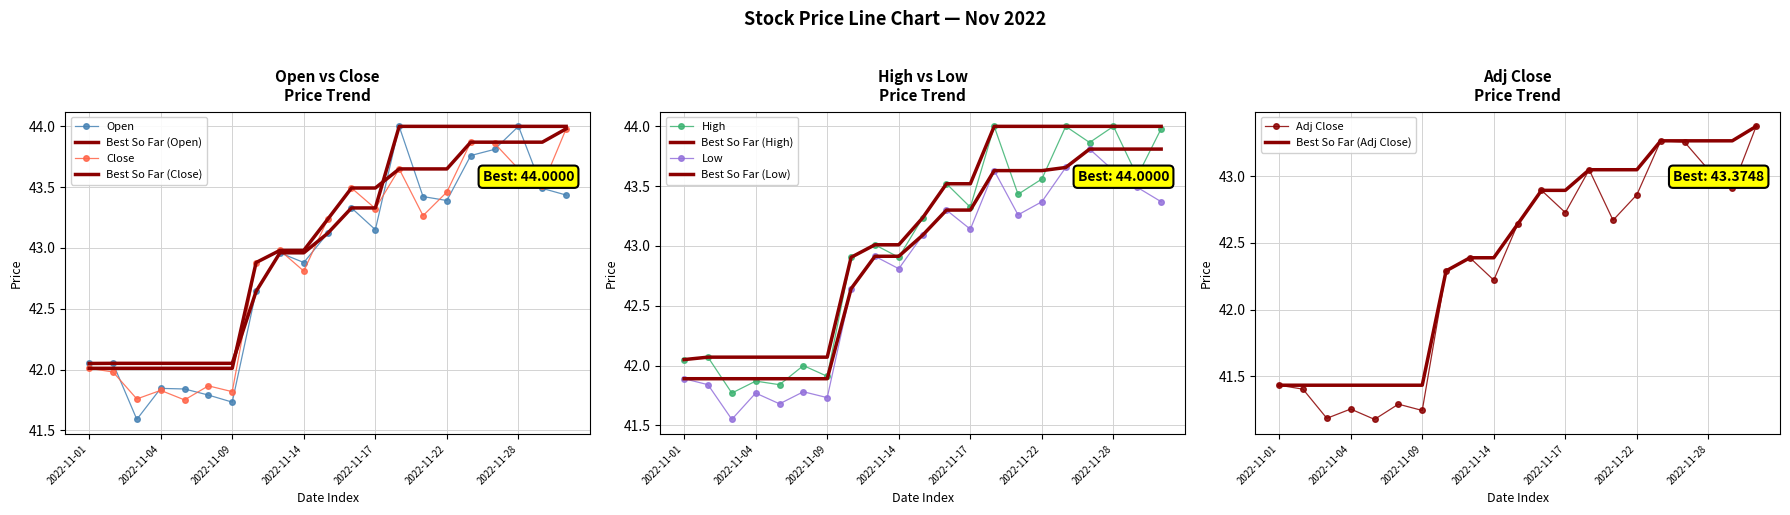

In Low, how many points are higher than both neighbors (excluding endpoints)?

6